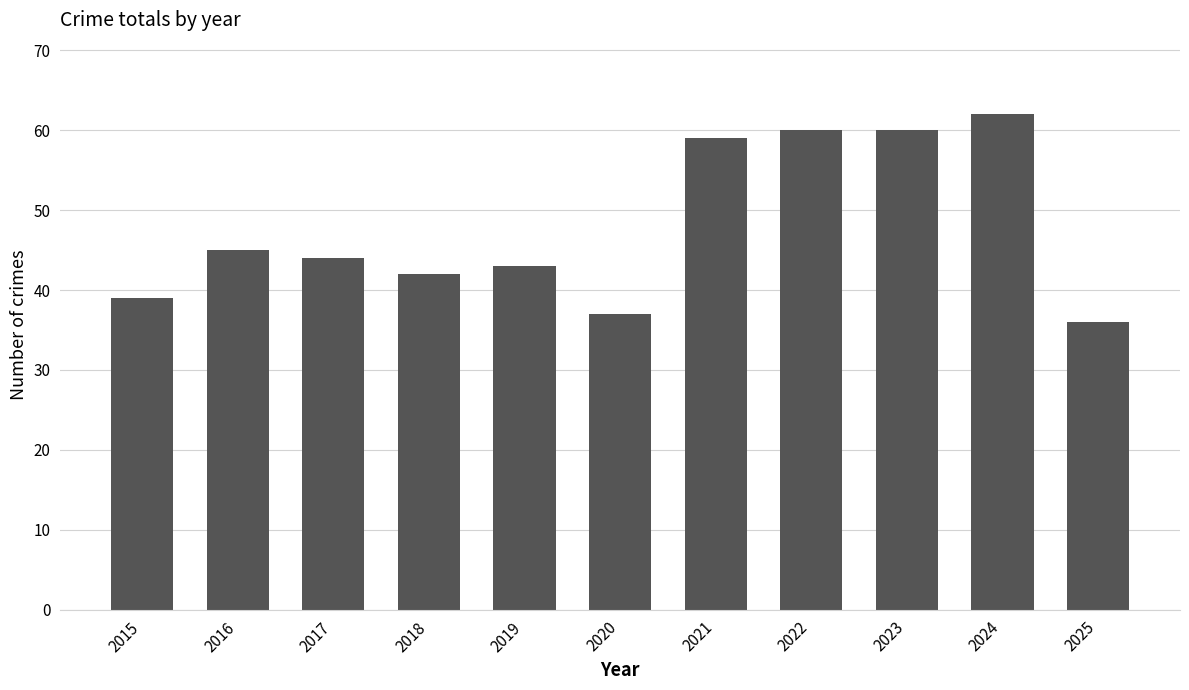

Approximately how many times larger is the value at 2018 compared to 2015?

1.1